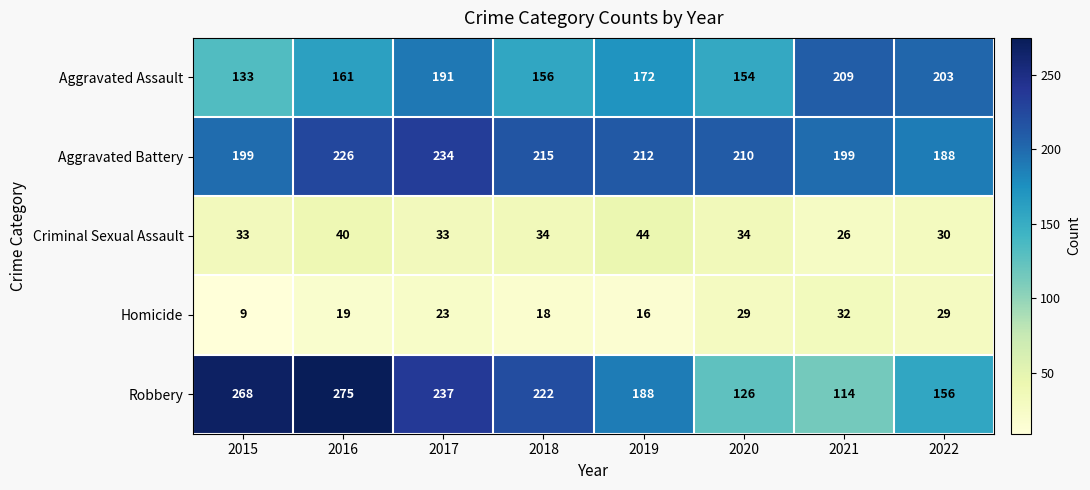

What is the difference between the maximum and second lowest values in the Aggravated Battery series?

35